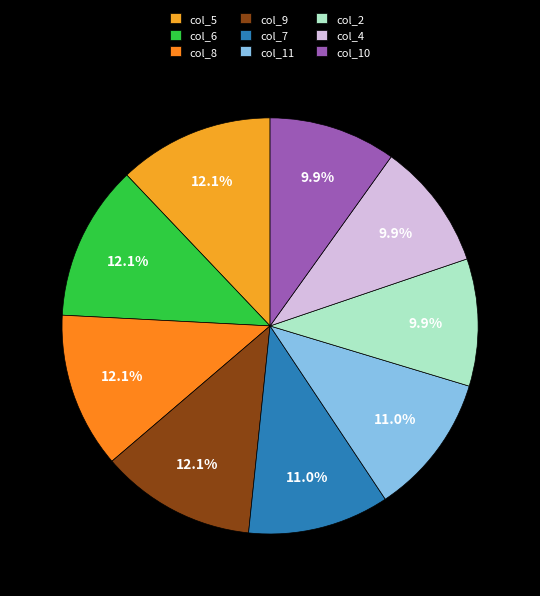

Is there a majority slice in this chart?

No